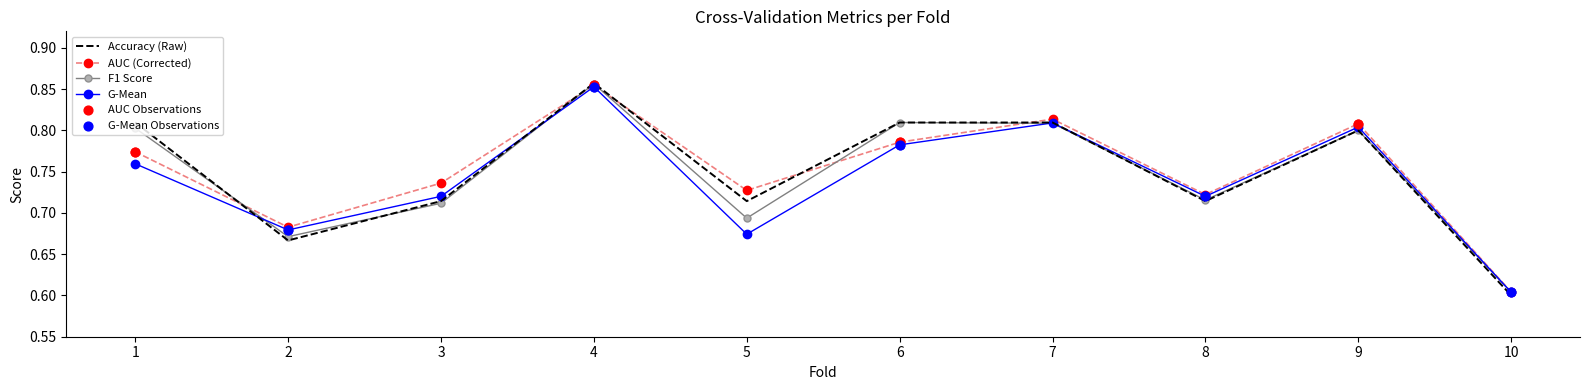

Which series has the largest range (max minus min)?

Accuracy (Raw)